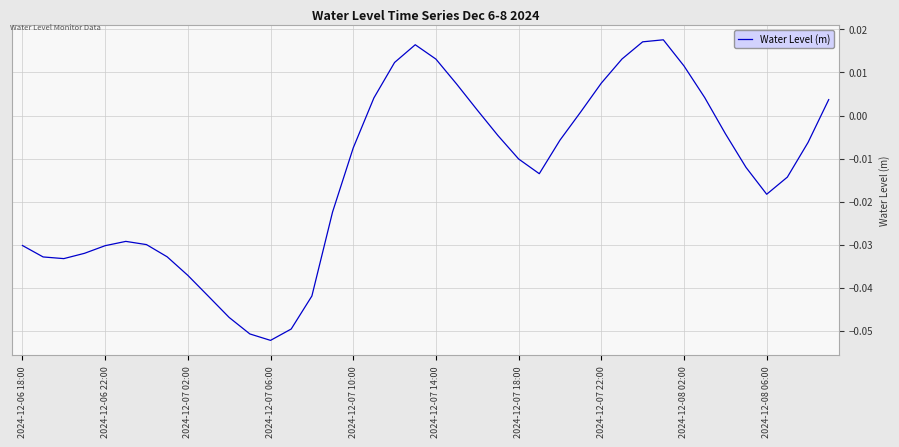

Which category has the highest value across all series?

31